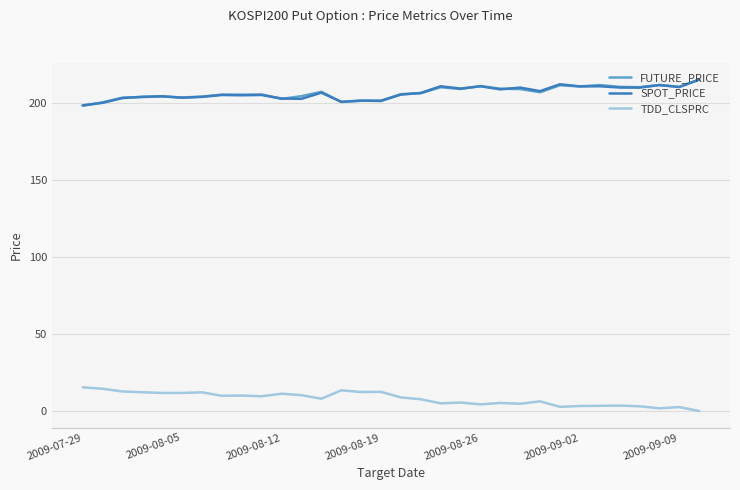

True or false: FUTURE_PRICE and TDD_CLSPRC cross at least once.

False